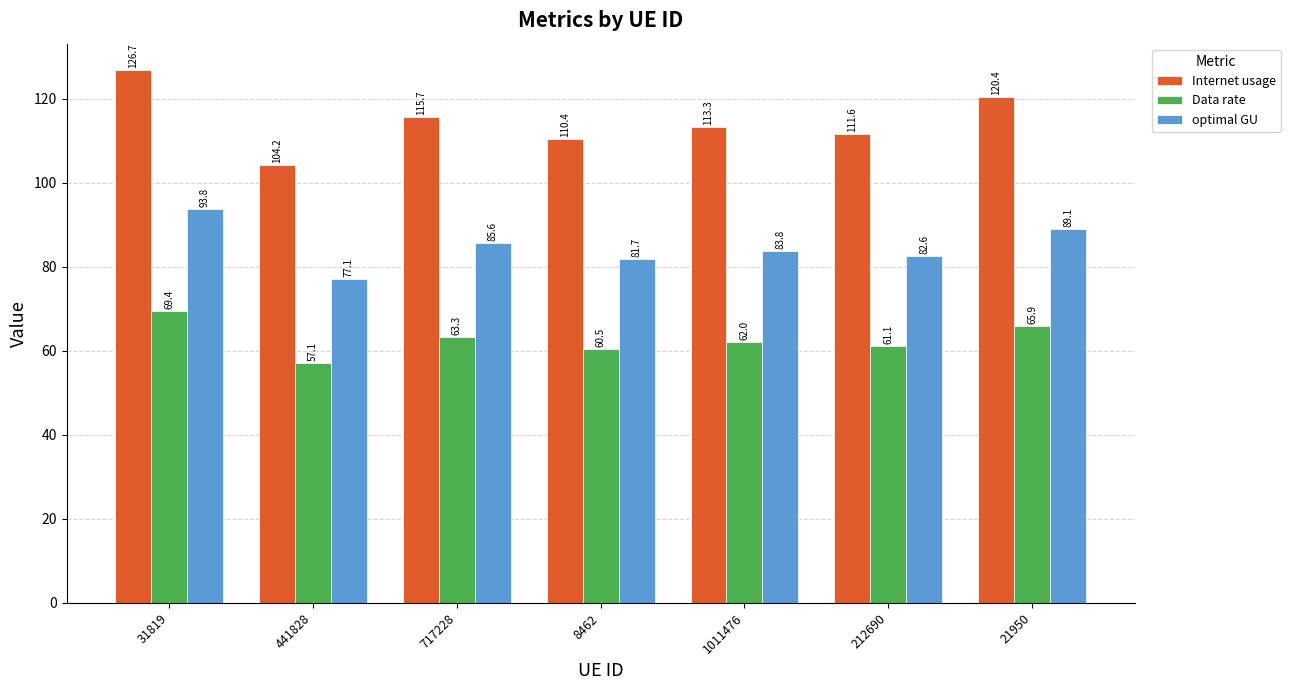

What is the label of the 7th bar from the right?

31819